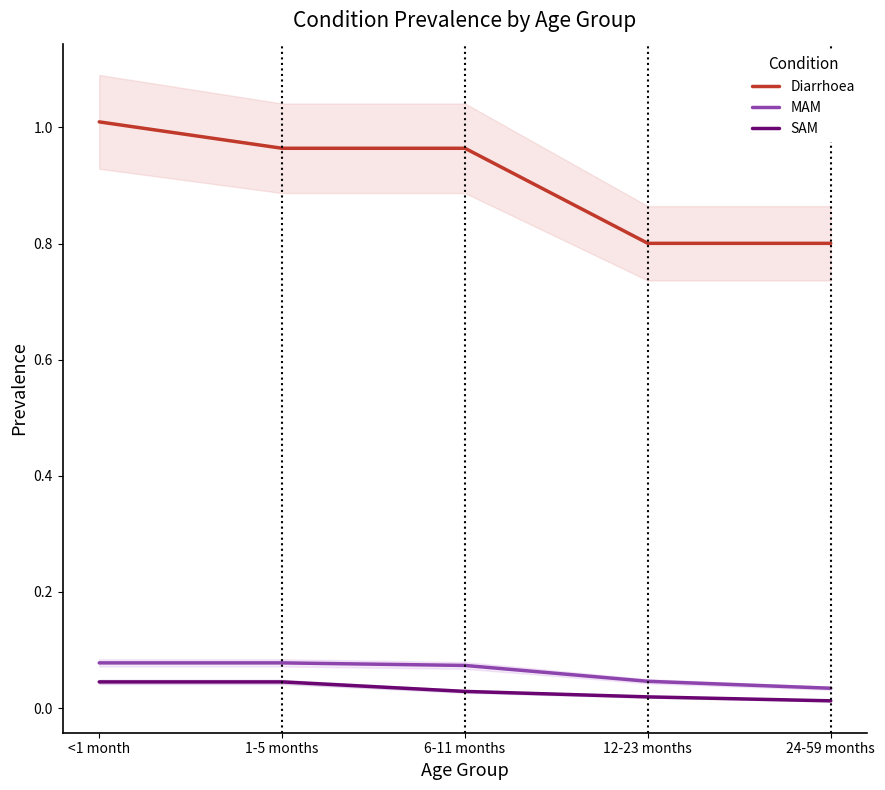

Rank the categories by SAM value from lowest to highest.

24-59 months, 12-23 months, 6-11 months, <1 month, 1-5 months